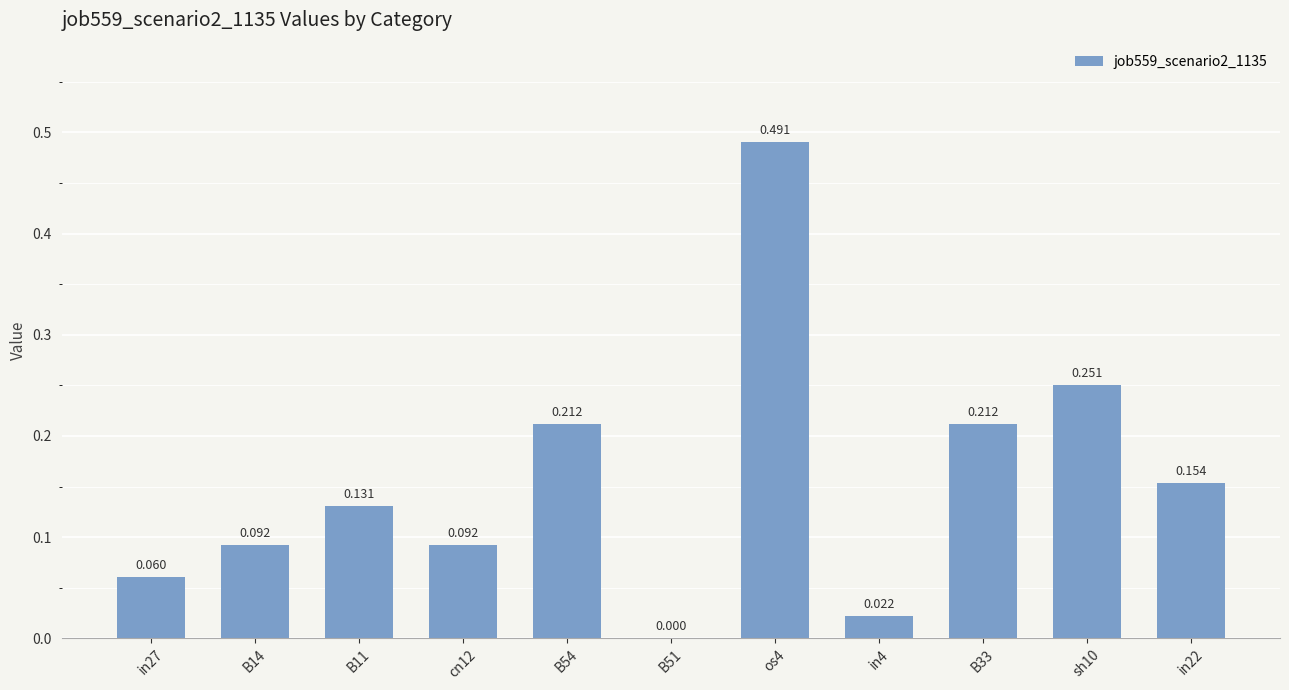

What is the value of the 3rd bar from the left?

0.1